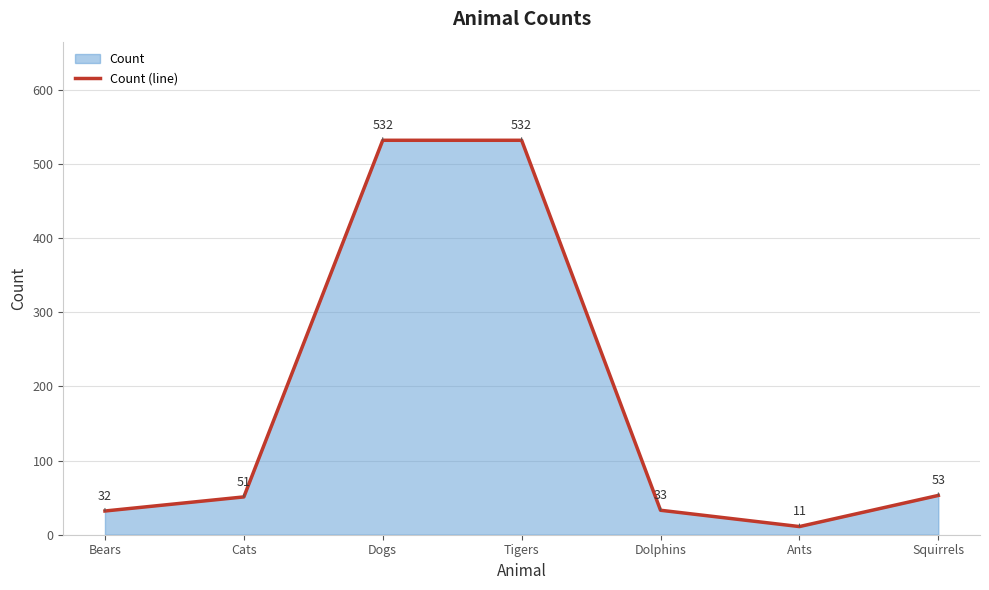

What position from the right is Dogs?

5